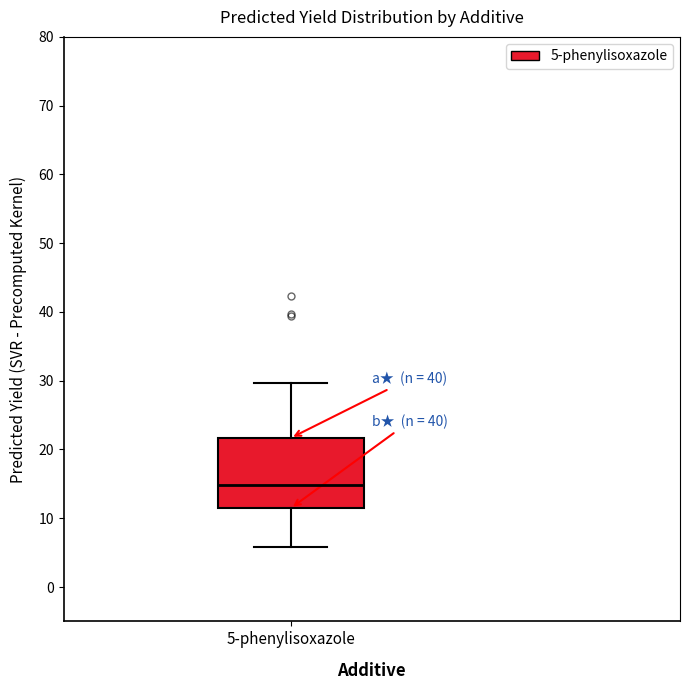

Transcribe this box plot: give where the median line is, the range the box spans, and where the two whiskers end, as read against the y-axis. The values are not printed on the chart, so give them approximately, as read against the axis.

median 15, box 11 to 22, whiskers 6 to 30